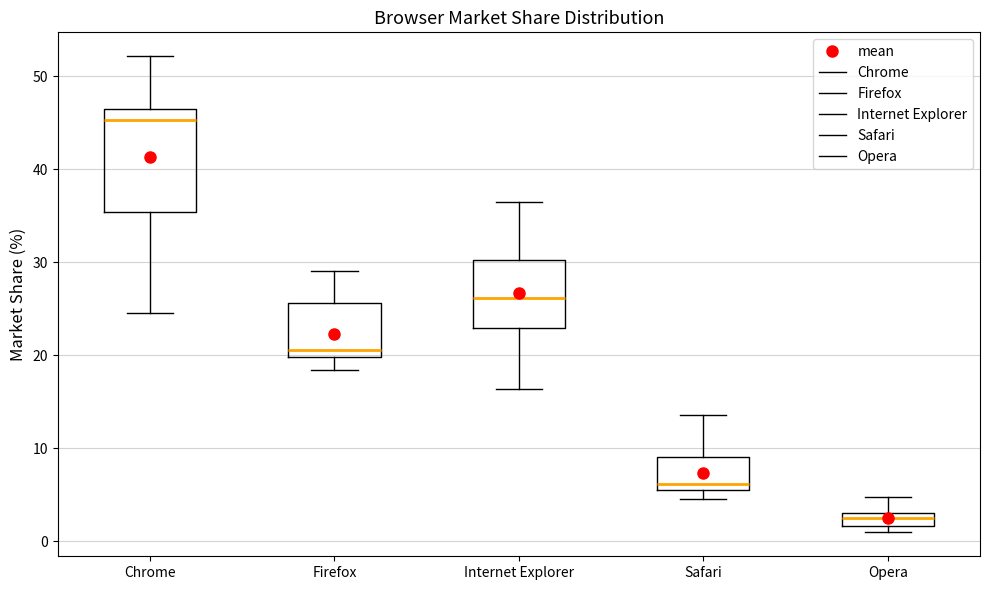

Which box has the lowest median line?

Opera